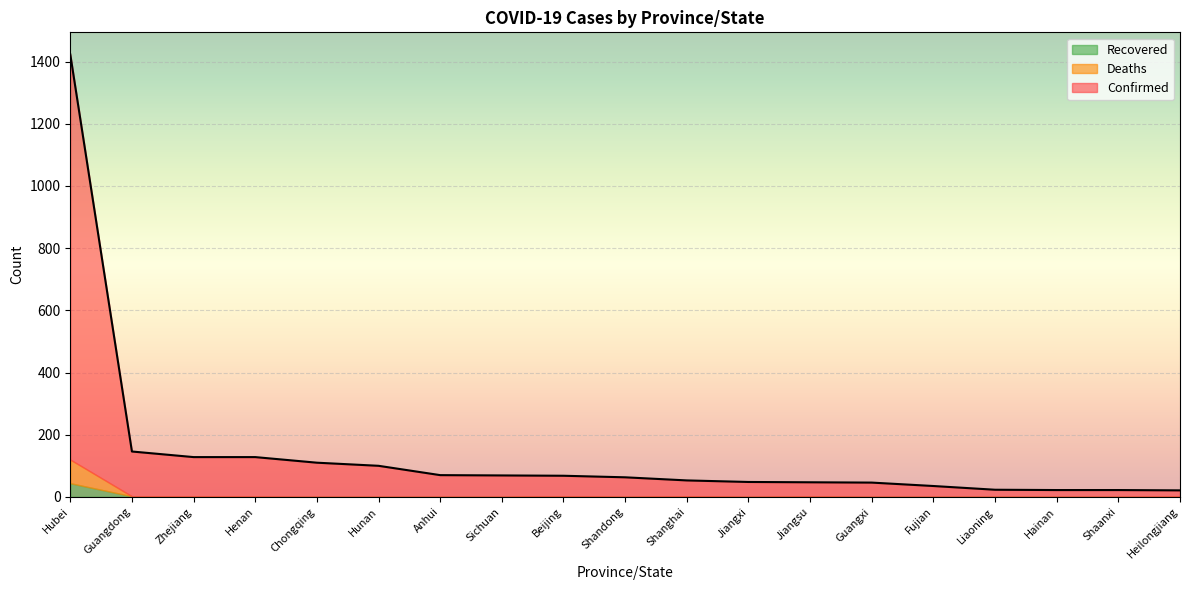

What is the sum of all Deaths values?

79